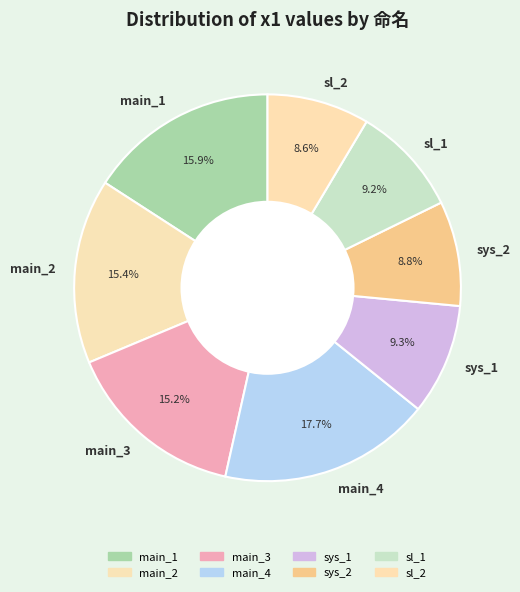

What percentage is the main_1 slice, to the nearest percent?

16%